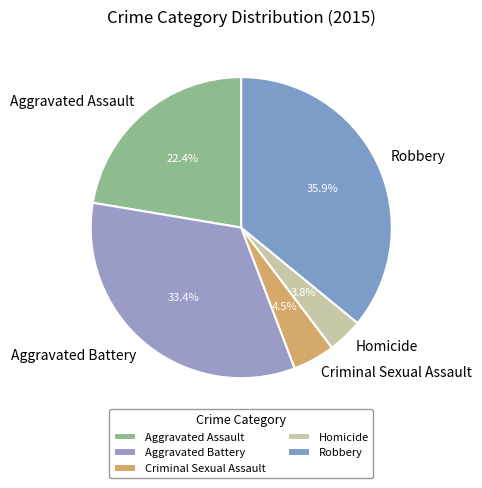

The Homicide slice represents 4% of the pie. True or false?

True